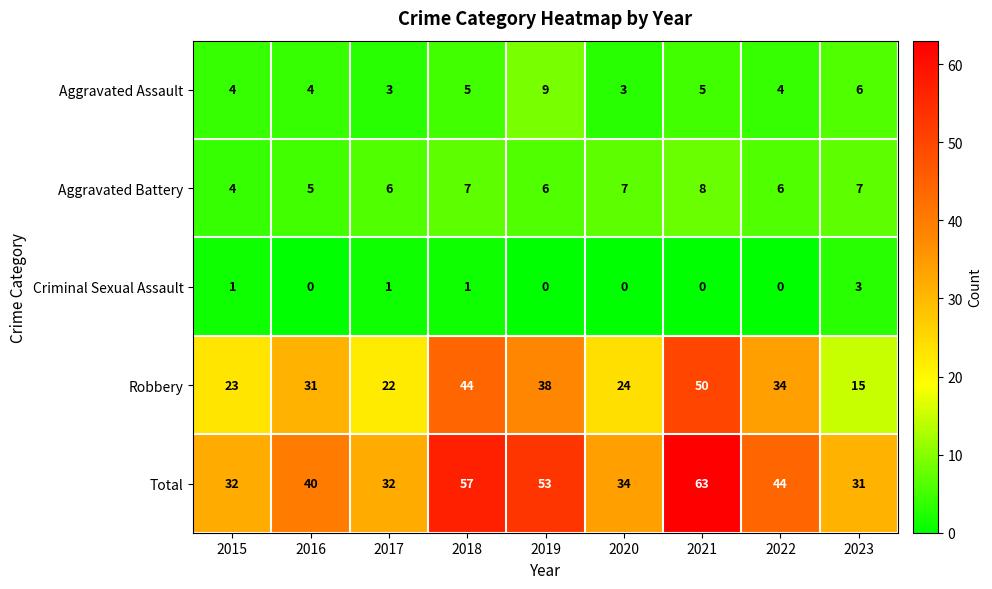

Rank the series at 2018 from lowest to highest value.

Criminal Sexual Assault, Aggravated Assault, Aggravated Battery, Robbery, Total